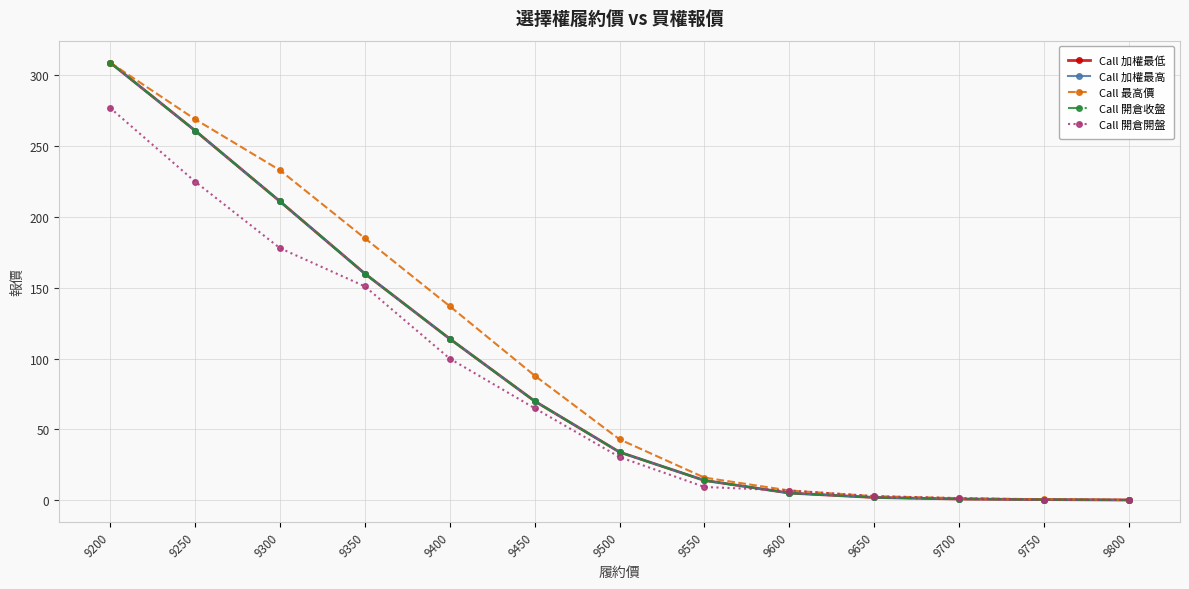

Between 9500 and 9800, which is larger?

9500